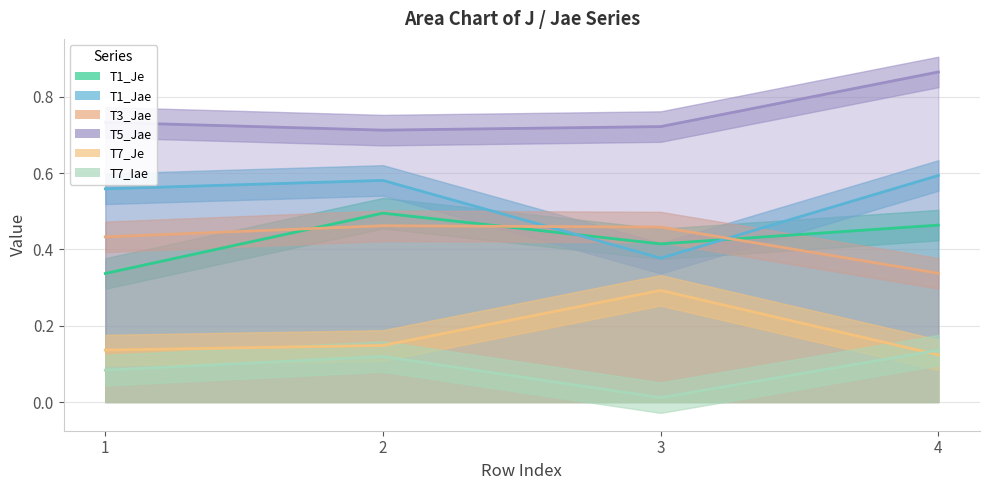

What is the value of the T1_Je point at the 3rd from the left?

0.4